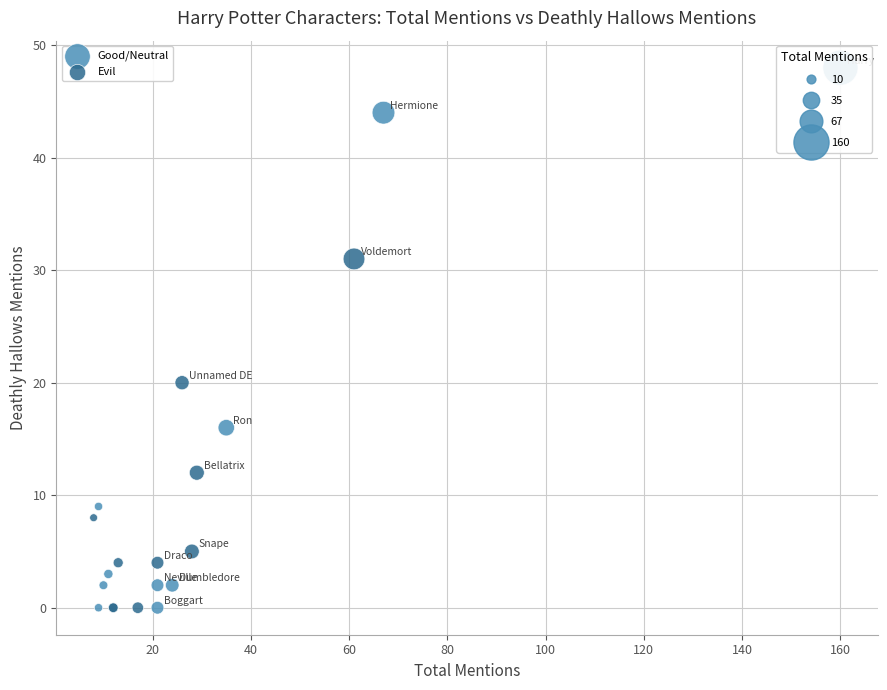

Which series has the widest spread of Y values?

Good/Neutral